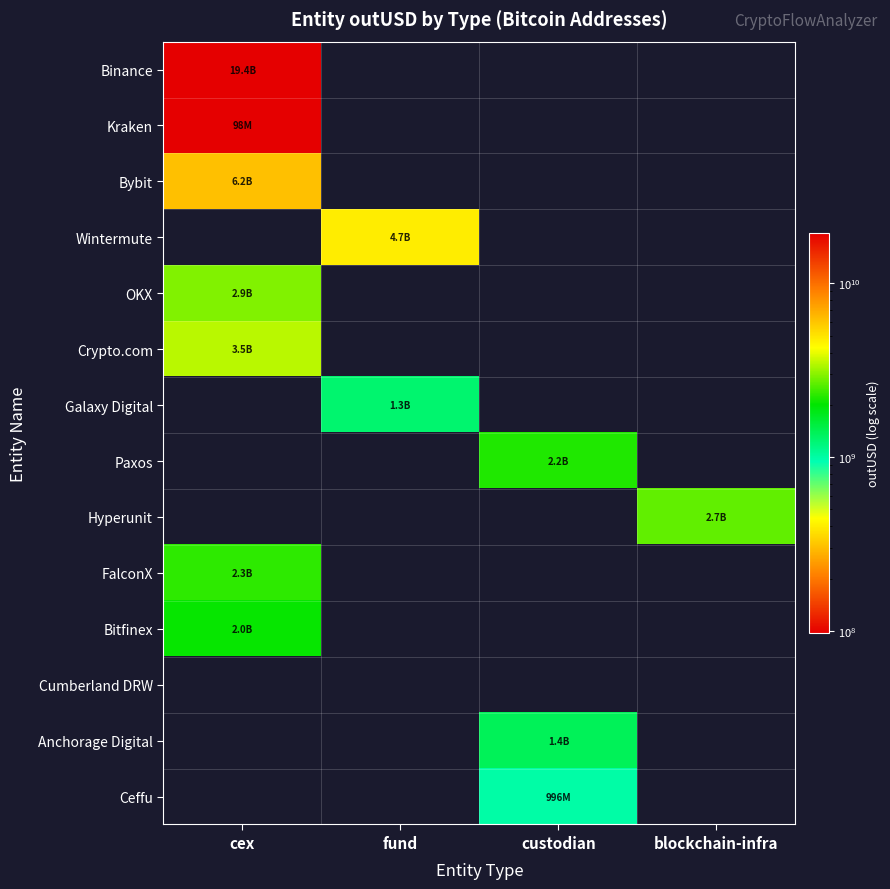

What is the difference between the highest and lowest values at cex?

19300936027.0